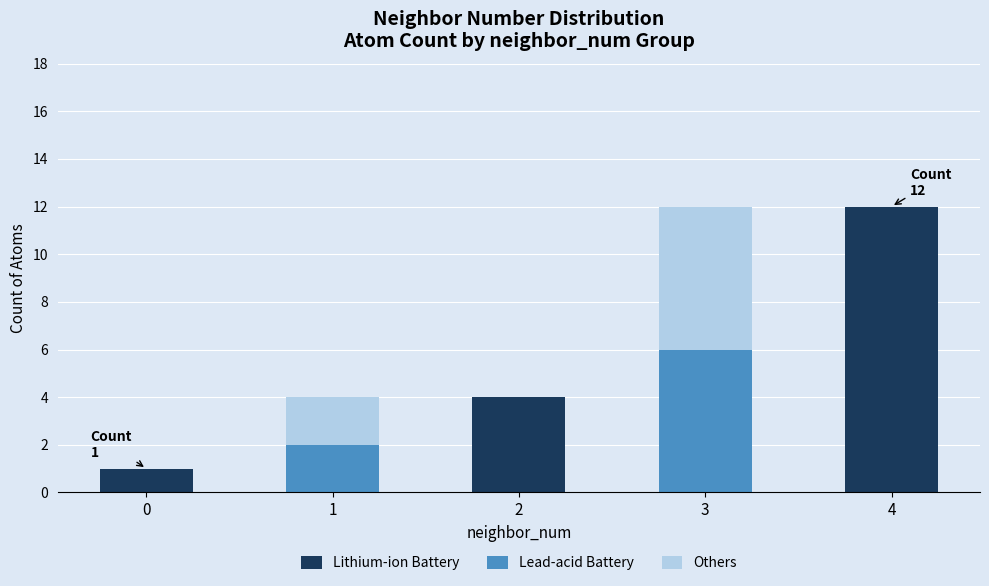

The Lithium-ion Battery series shows 12 at 4. True or false?

True